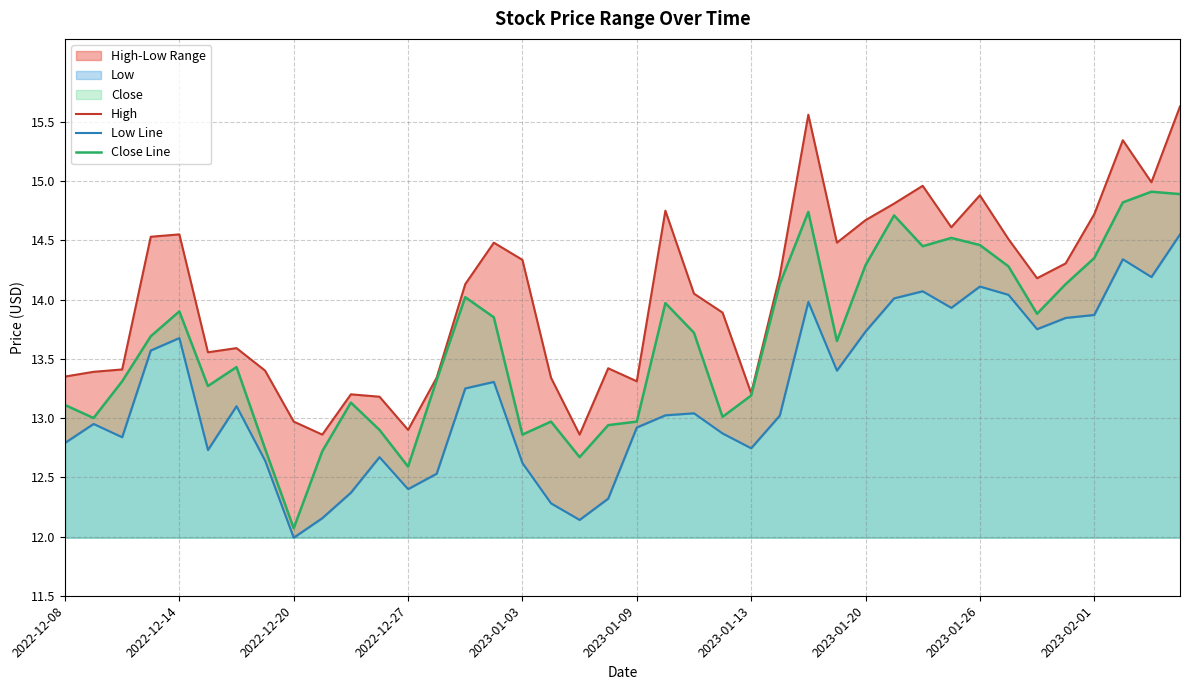

How many lines are shown in the chart?

3